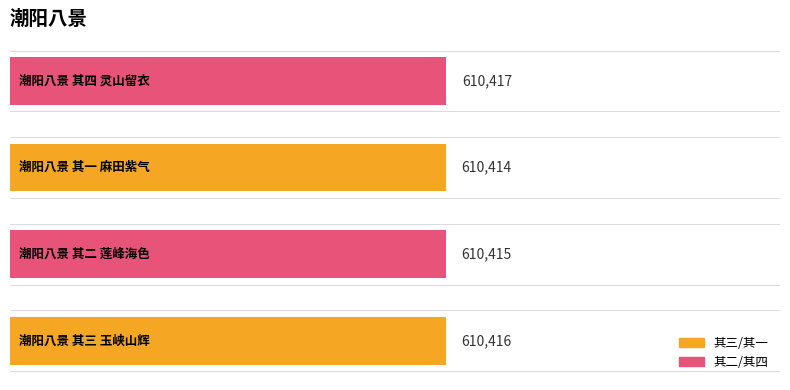

The chart shows a value of 937813 at 潮阳八景 其二 莲峰海色. True or false?

False